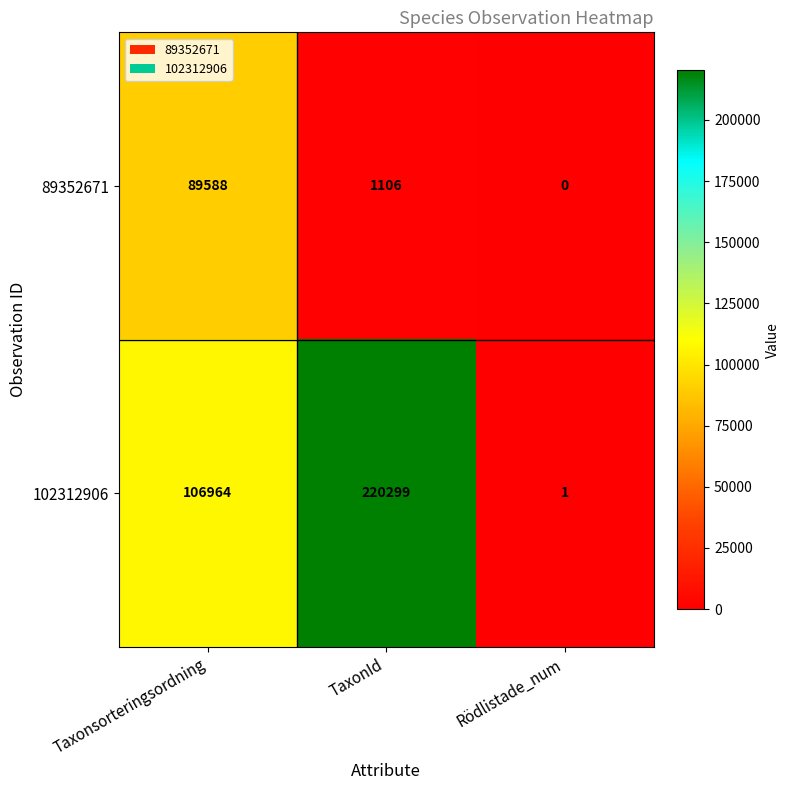

True or false: 89352671 has a value of 89588 at Taxonsorteringsordning.

True